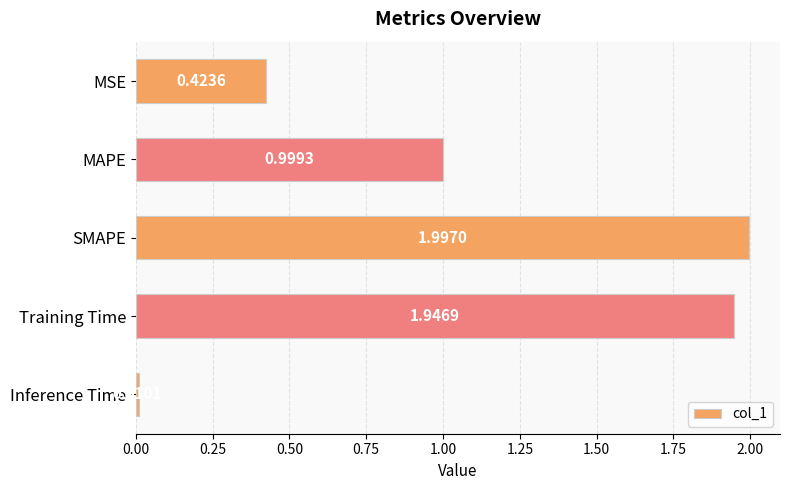

Which category has the lowest value across all series?

Inference Time